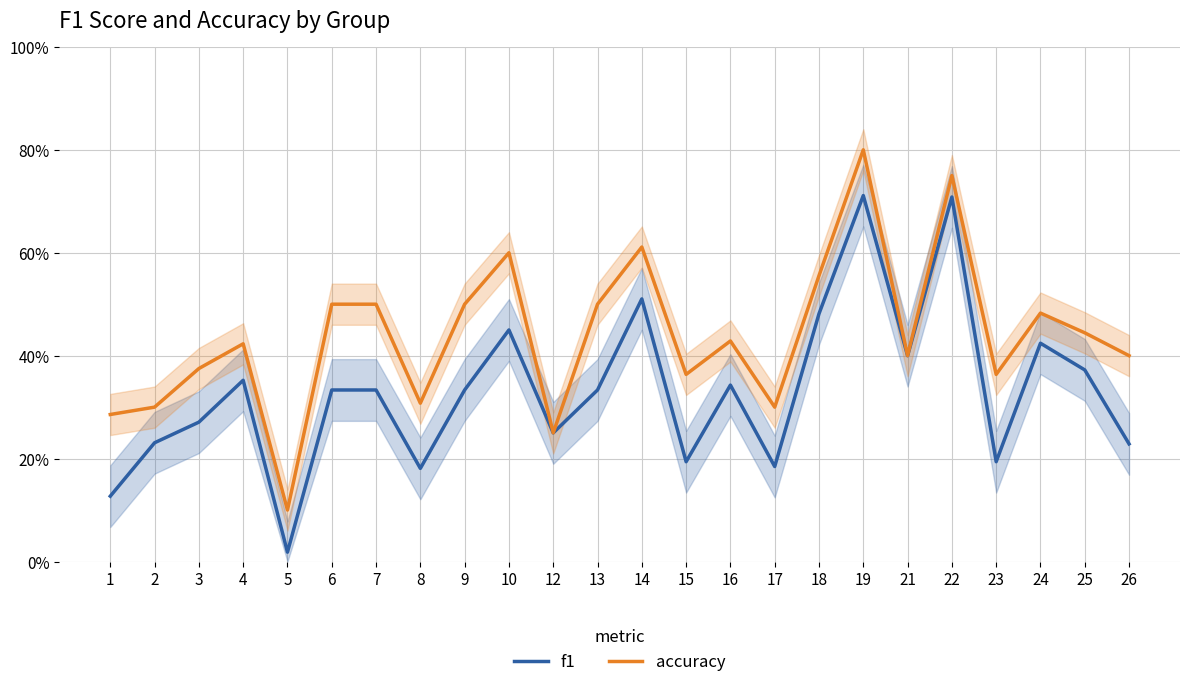

How many interior local valleys does the f1 series have?

7